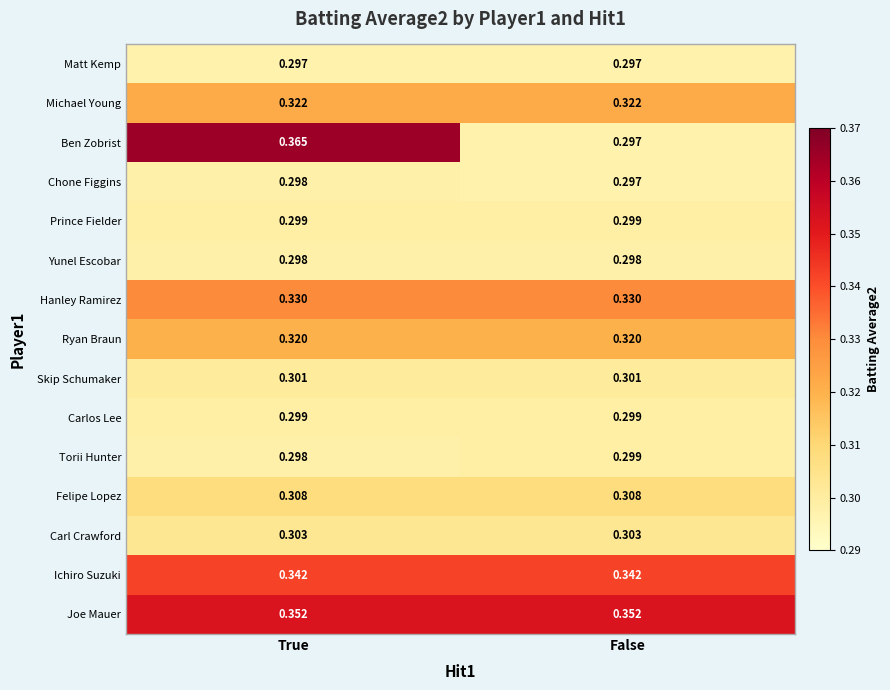

Which series has the largest total across all categories?

Joe Mauer